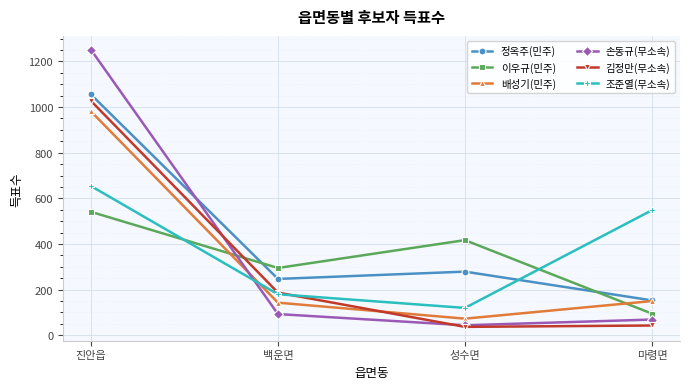

True or false: 김정만(무소속) and 정옥주(민주) cross at least once.

False